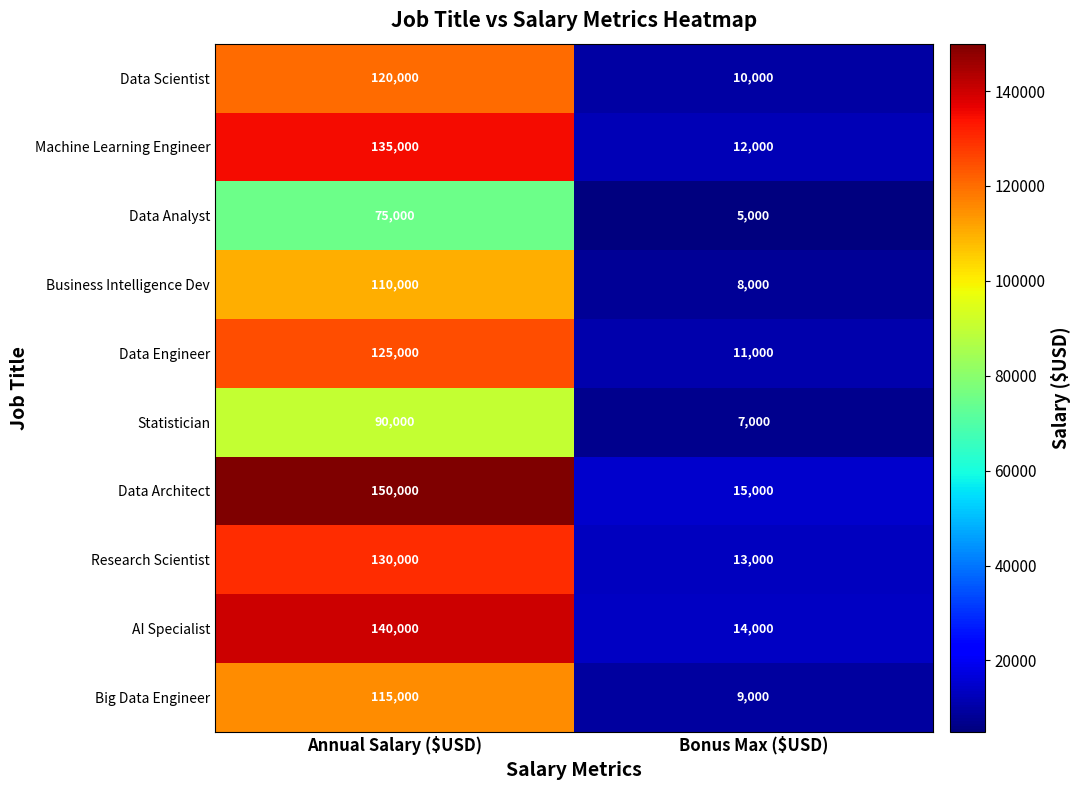

Which series has the largest total across all categories?

Data Architect